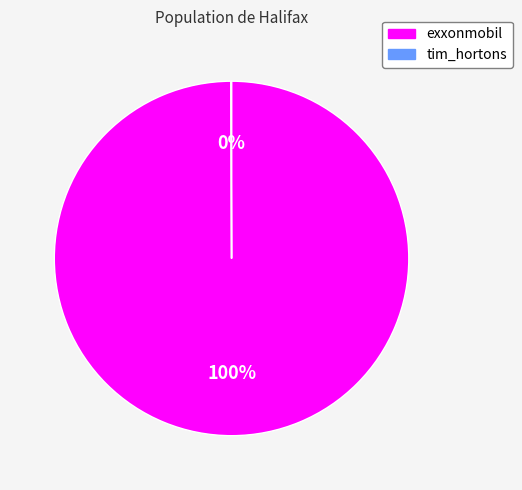

To the nearest percent, what is the average slice percentage?

50%